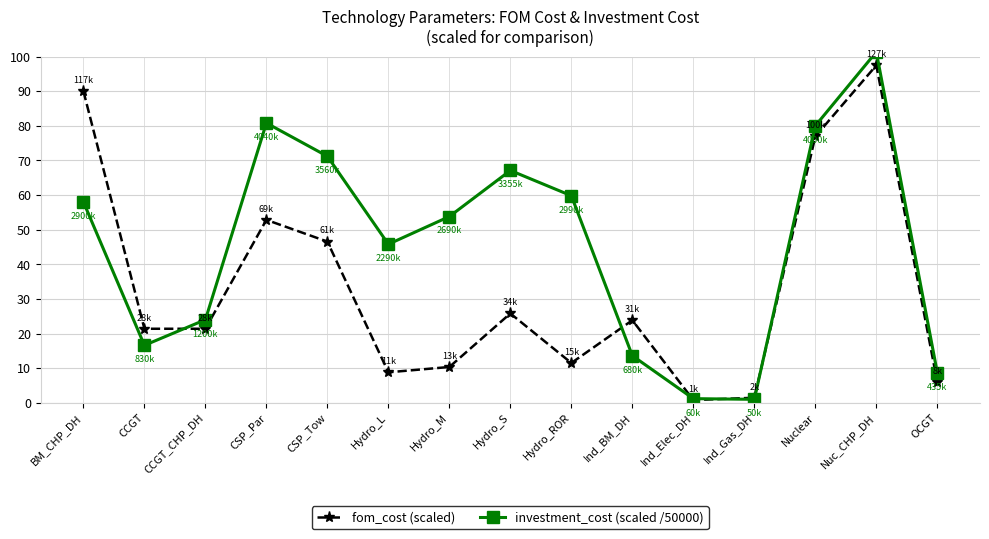

How many intersections are there between investment_cost (scaled /50000) and fom_cost (scaled)?

5